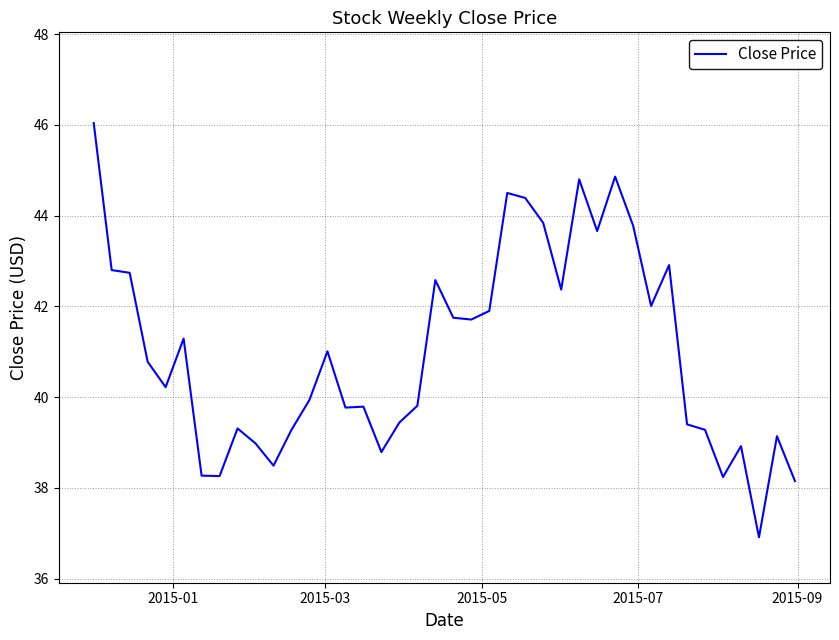

What is the greatest value displayed?

46.0